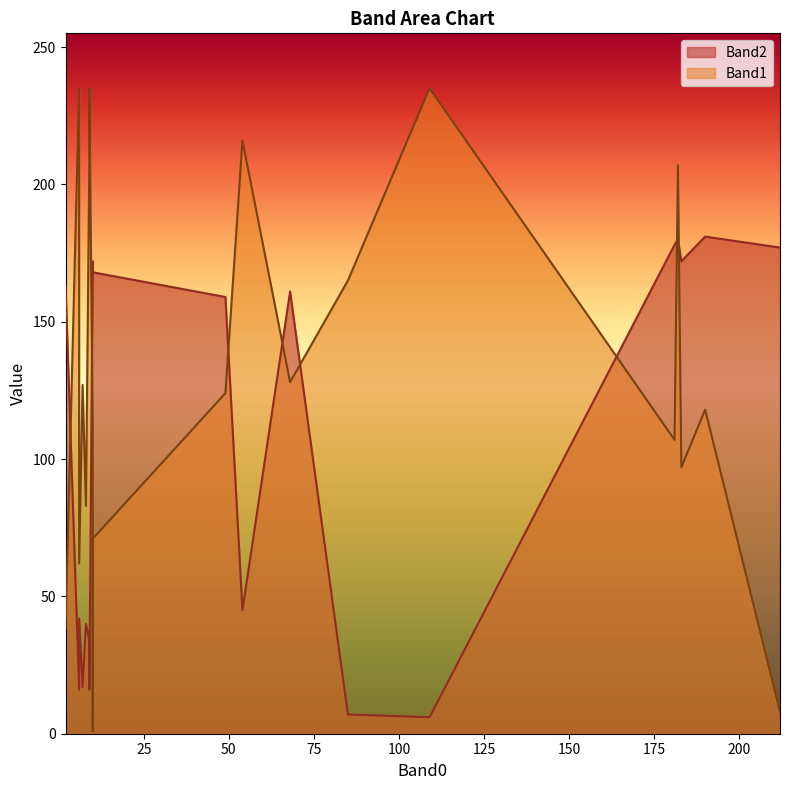

Does the chart have visible grid lines?

No